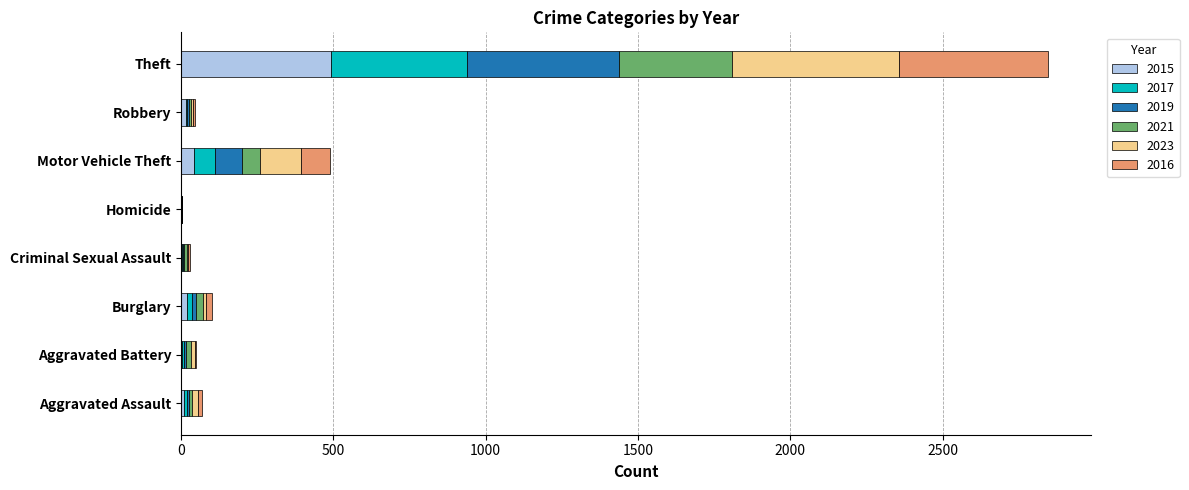

What is the highest value of the 2015 series?

491